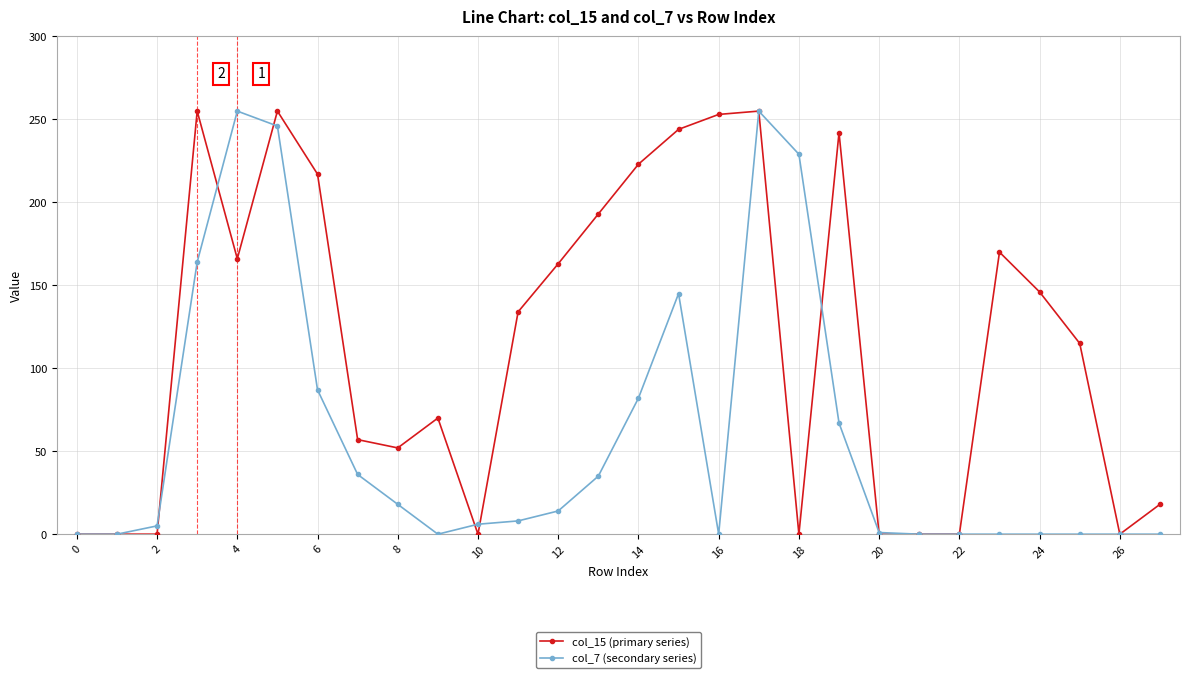

What is the maximum value shown in the chart?

255